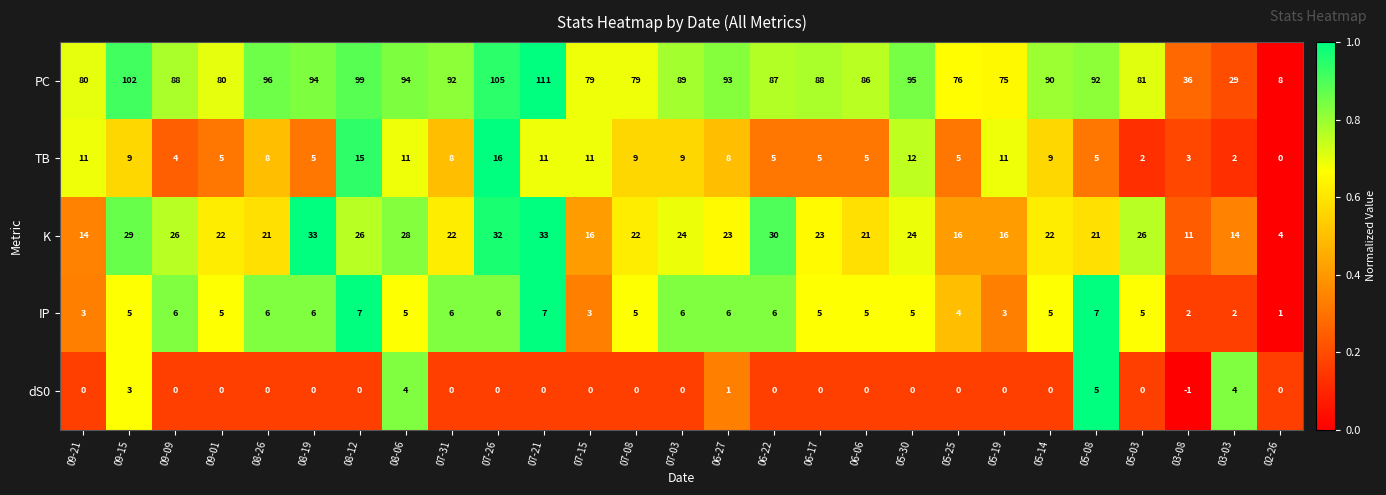

What is the sum of all IP values?

132